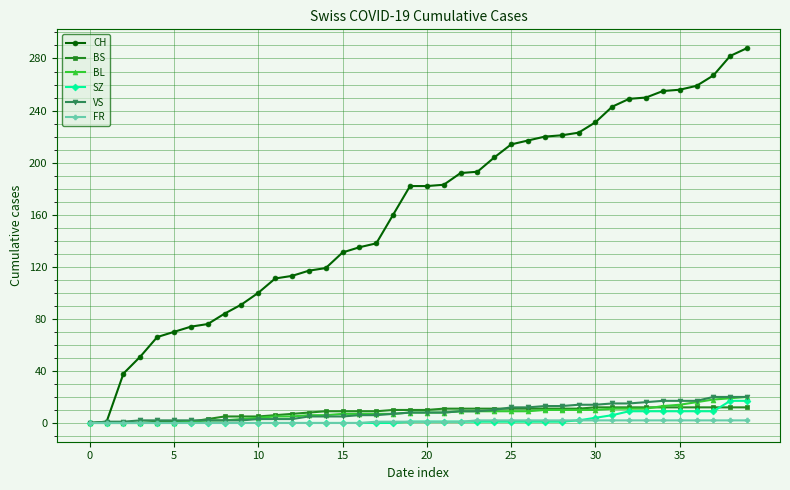

What is the highest value of the BL series?

20